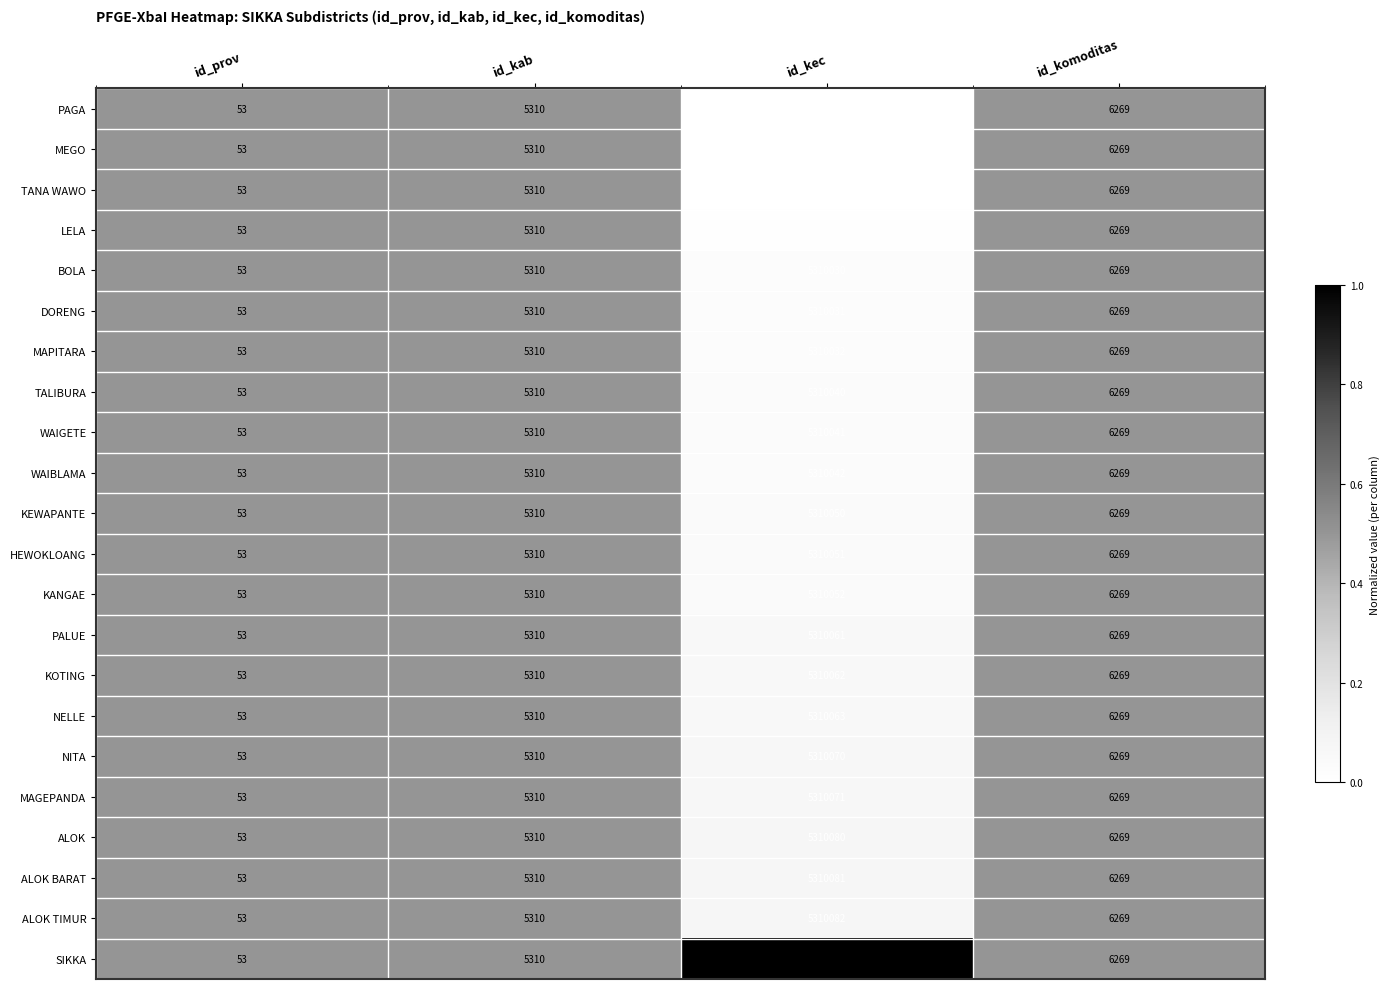

Which series has the widest spread of values?

SIKKA